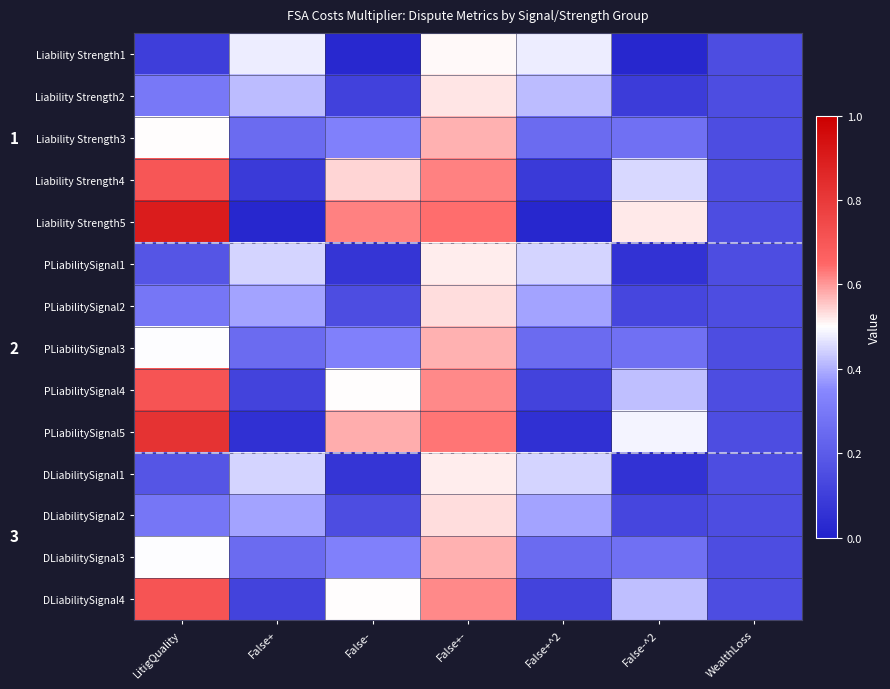

Rank the categories by Liability Strength2 value from lowest to highest.

False-^2, False-, WealthLoss, LitigQuality, False+, False+^2, False+-